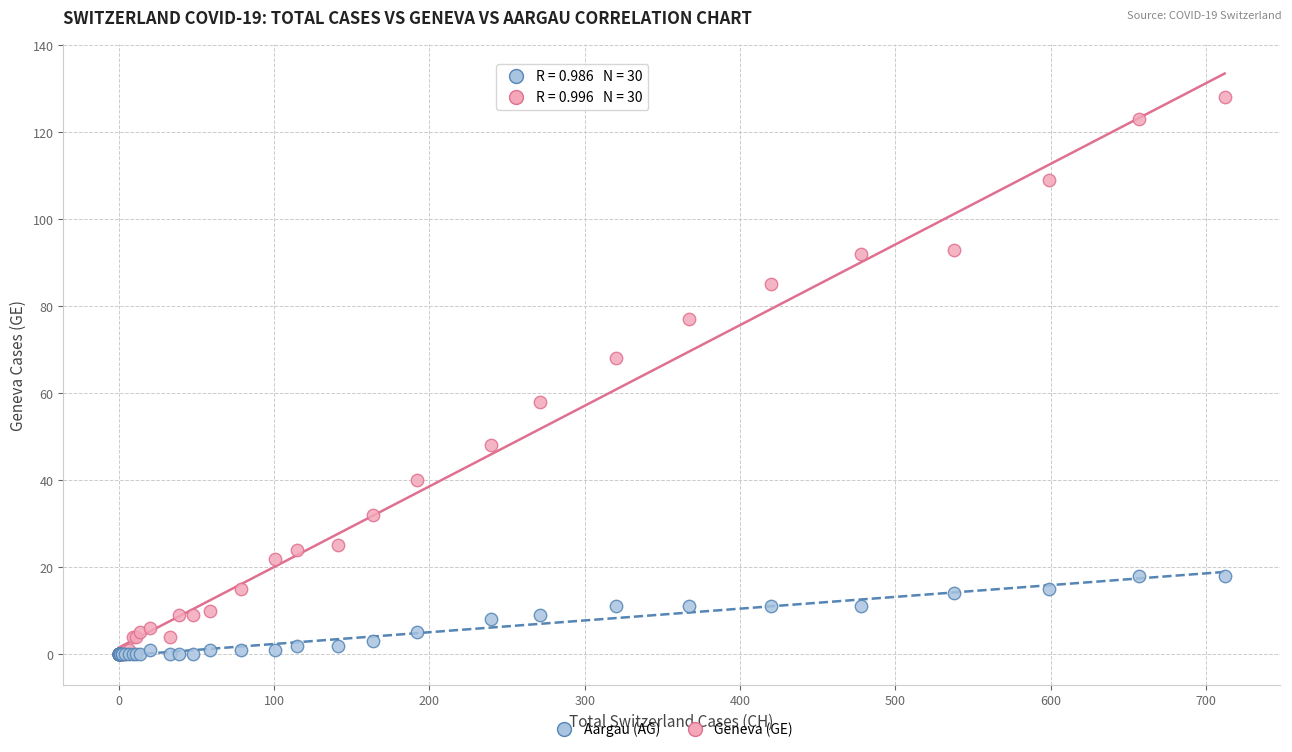

Which series has the widest spread of Y values?

Geneva (GE)